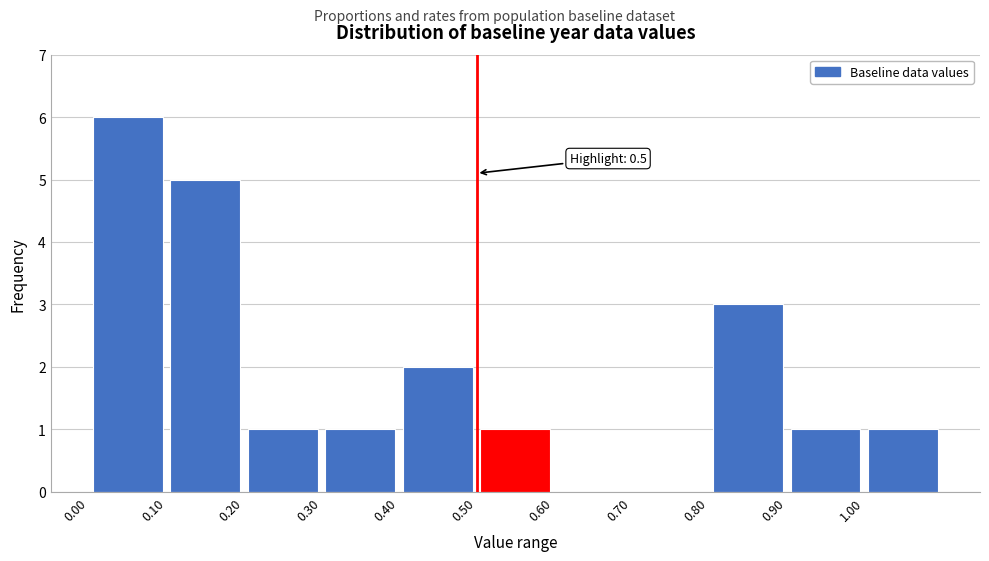

Over which range of the x-axis is the bar tallest?

0.0 to 0.1